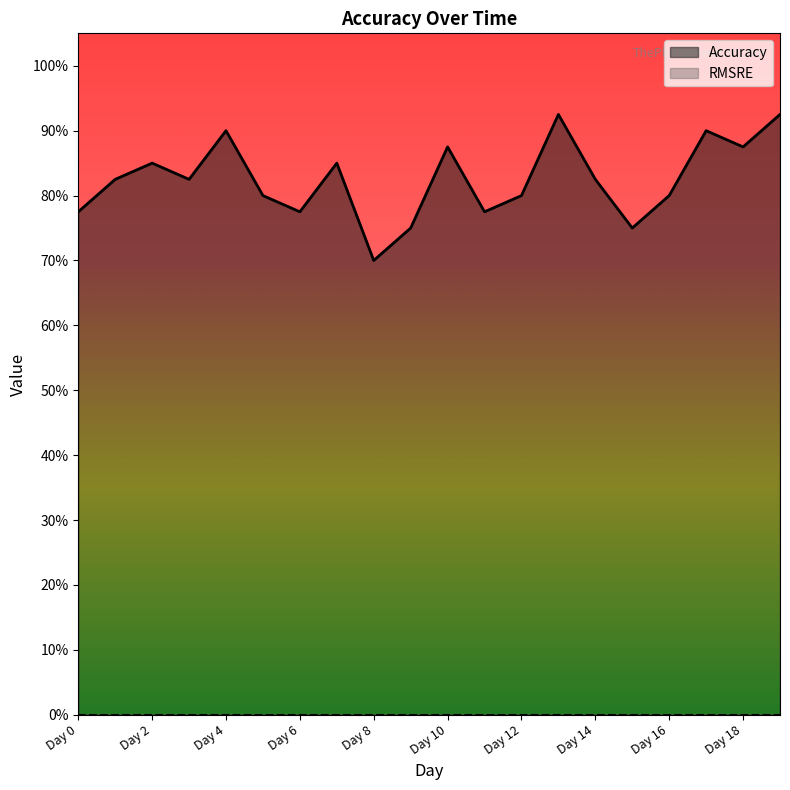

Rank the series by their average value, from lowest to highest.

RMSRE, Accuracy